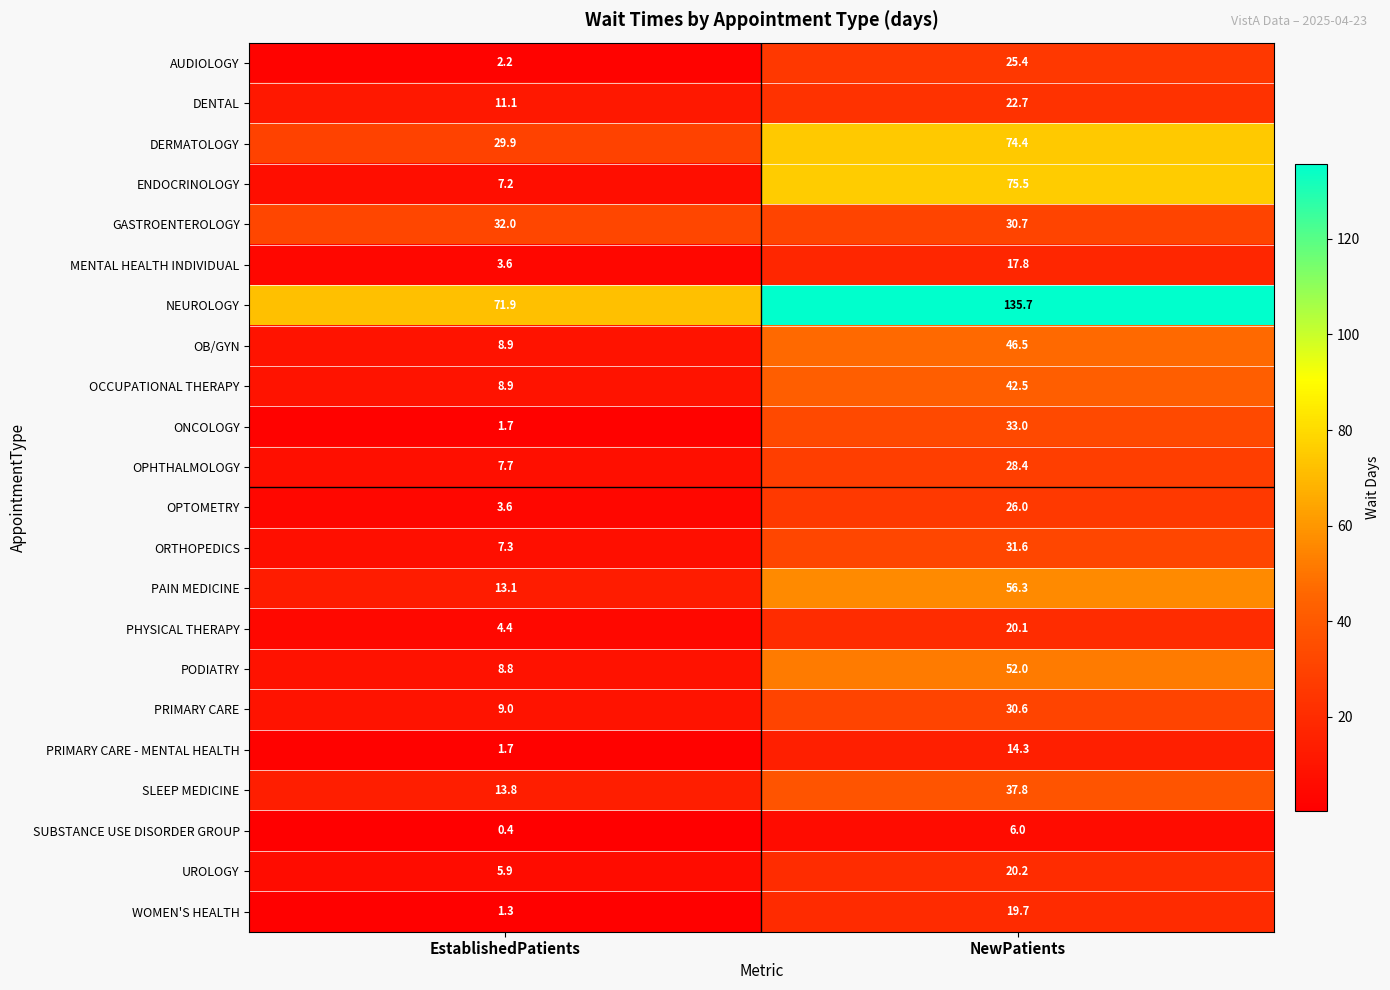

What value does the AUDIOLOGY series have at EstablishedPatients?

2.2